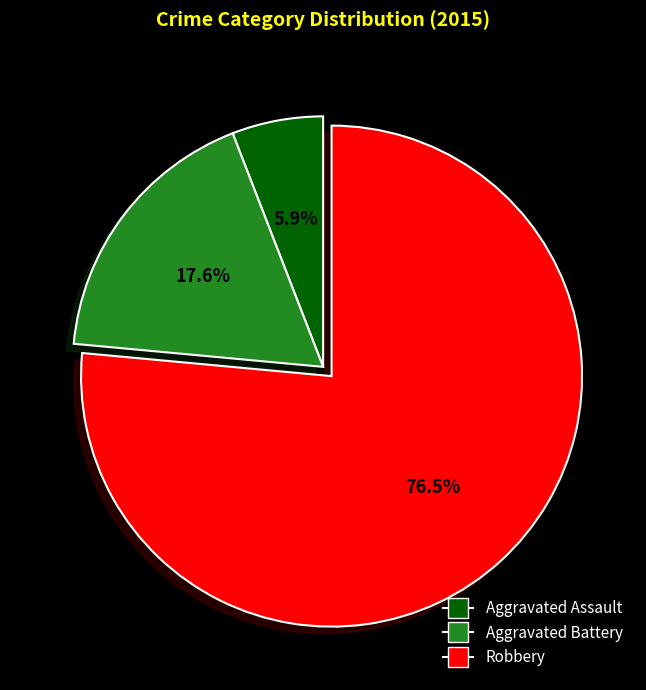

Count the number of slices in the pie.

3